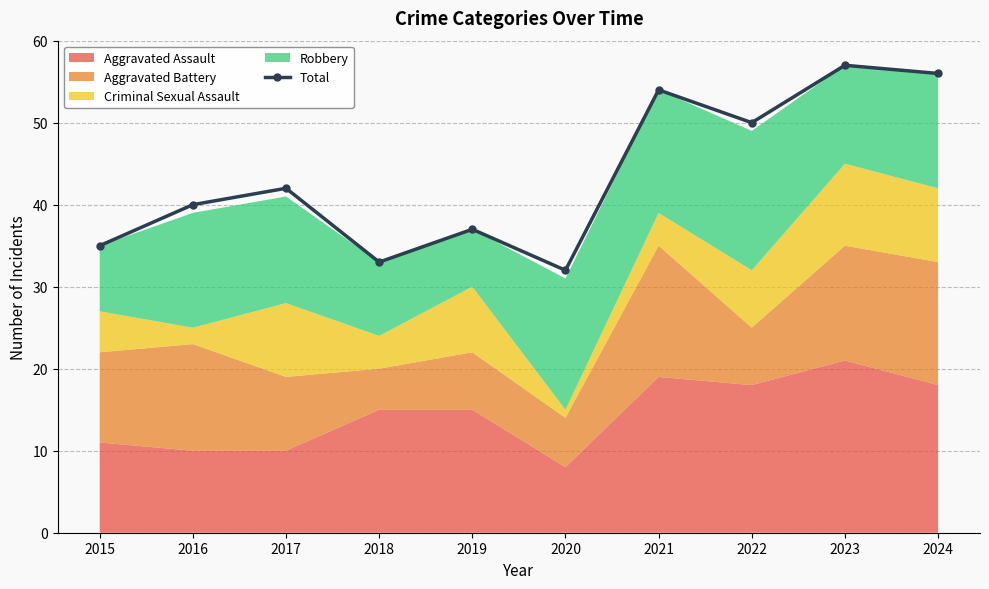

At which label does the data first exceed 42?

2021